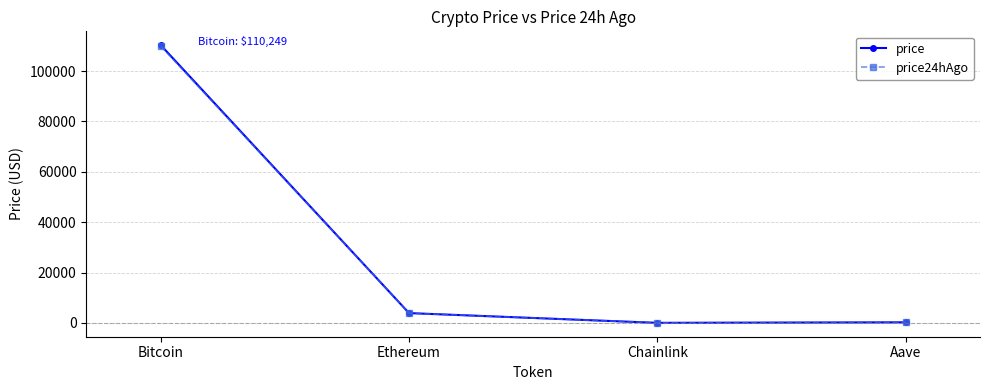

True or false: price has more than 2 interior local peaks.

False